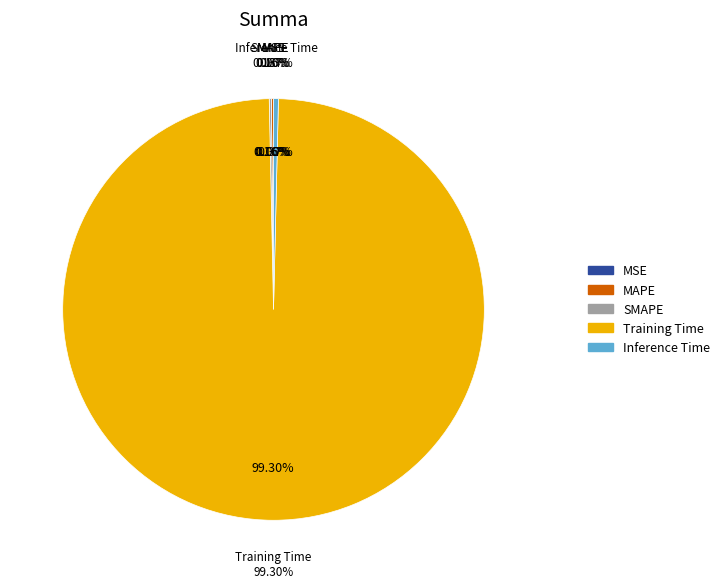

To the nearest percent, what is the combined percentage of Inference Time and SMAPE?

1%